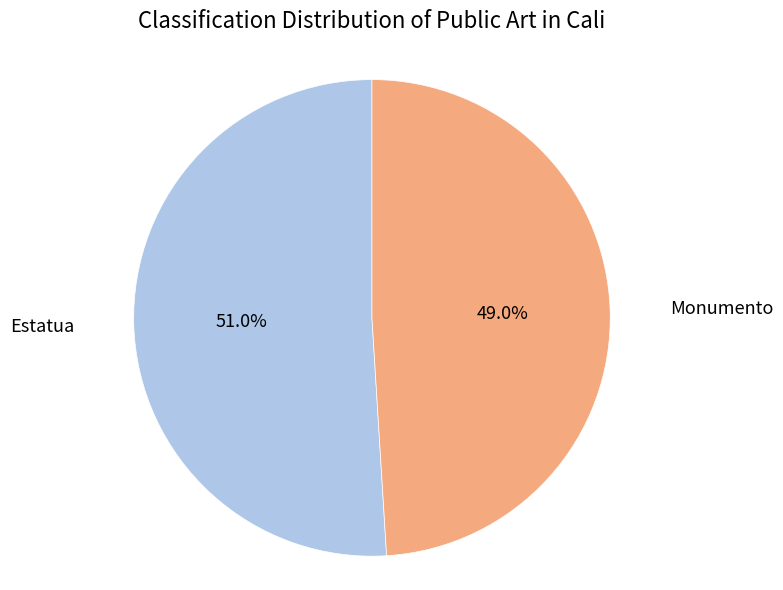

What is the ratio of the value at Monumento to the value at Estatua?

1.0